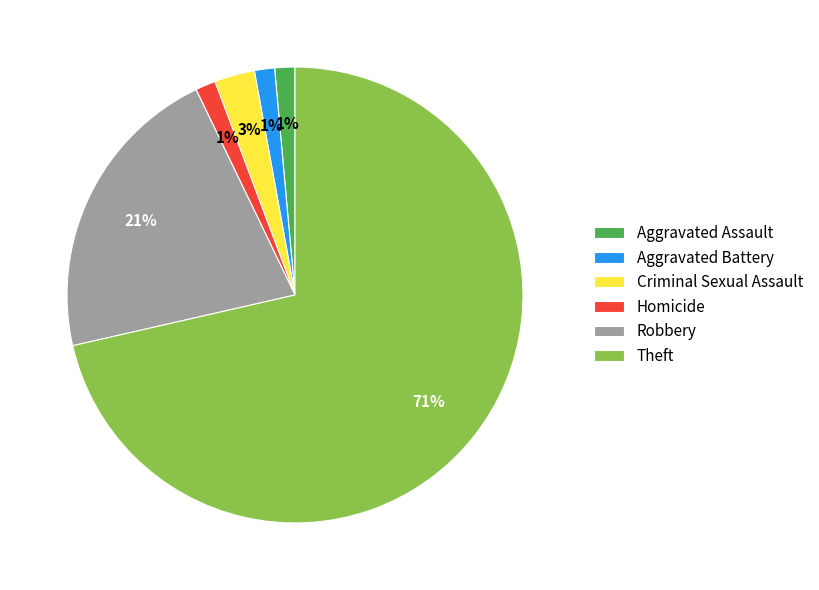

To the nearest percent, what is the average slice percentage?

17%